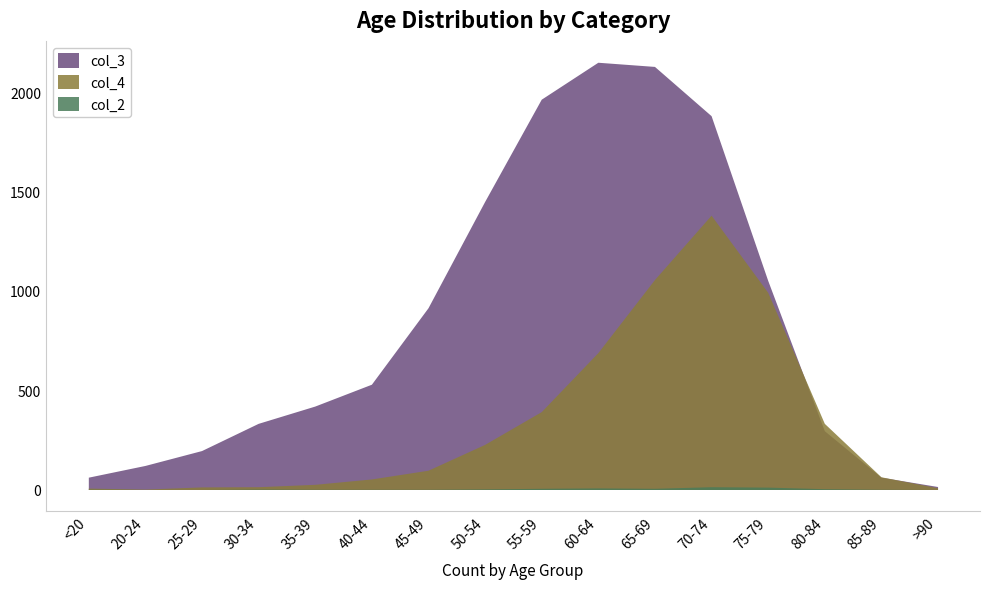

Rank the series at 20-24 from highest to lowest value.

col_3, col_4, col_2